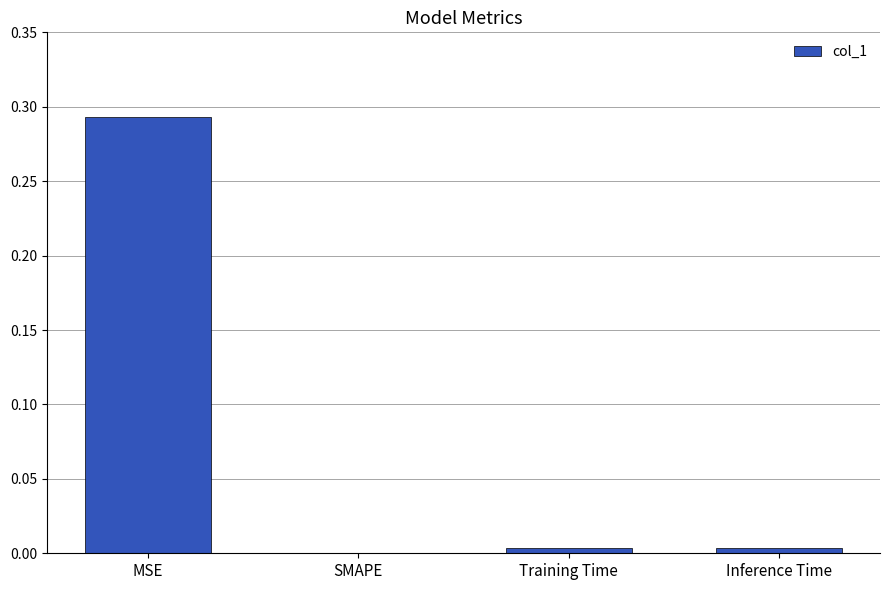

Is it true that the value at SMAPE is 0.0?

True